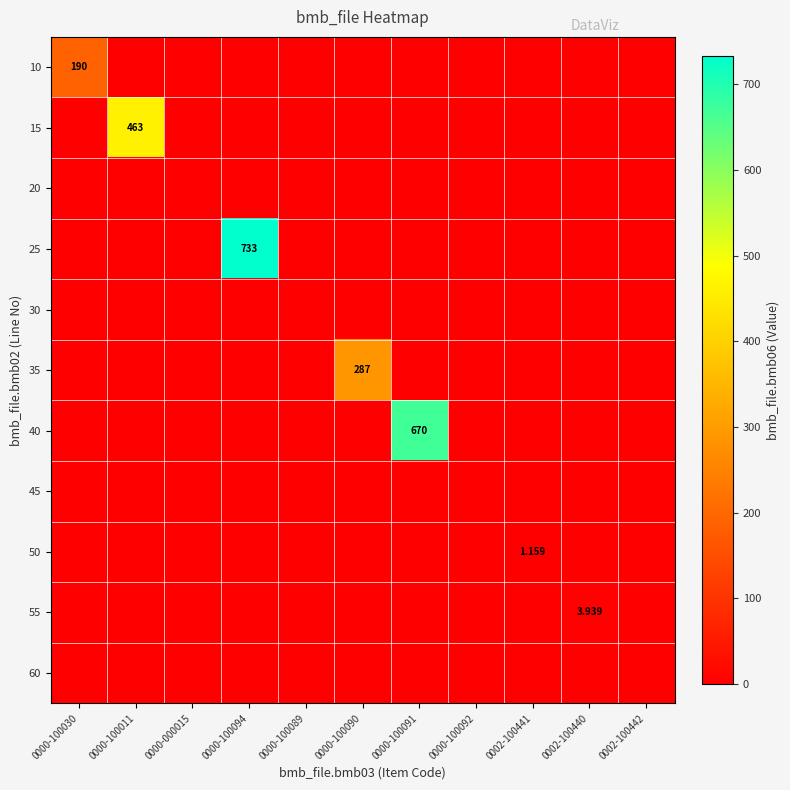

At 0000-100094, list the series in order from largest to smallest.

25, 10, 15, 20, 30, 35, 40, 45, 50, 55, 60